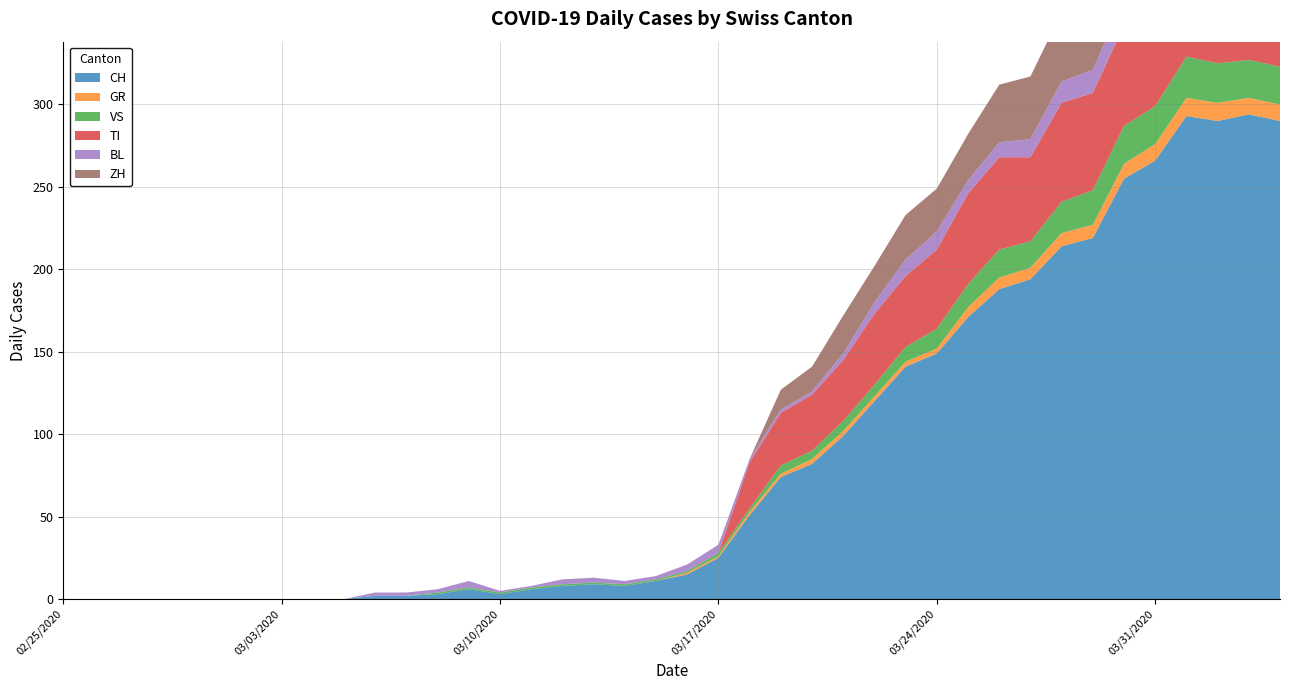

Reading left to right, what are all the values shown in this chart?

CH: 0=0	1=0	2=0	3=0	4=0	5=0	6=0	7=0	8=0	9=0	10=2	11=2	12=3	13=6	14=3	15=6	16=8	17=9	18=8	19=11	20=15	21=25	22=51	23=74	24=82	25=99	26=120	27=141	28=149	29=171	30=188	31=194	32=214	33=219	34=255	35=266	36=293	37=290	38=294	39=290
GR: 0=0	1=0	2=0	3=0	4=0	5=0	6=0	7=0	8=0	9=0	10=0	11=0	12=0	13=0	14=0	15=0	16=0	17=0	18=0	19=0	20=1	21=1	22=2	23=2	24=3	25=3	26=3	27=3	28=3	29=6	30=7	31=7	32=8	33=8	34=9	35=10	36=11	37=11	38=10	39=10
VS: 0=0	1=0	2=0	3=0	4=0	5=0	6=0	7=0	8=0	9=0	10=0	11=0	12=1	13=1	14=1	15=1	16=1	17=1	18=1	19=1	20=1	21=2	22=2	23=5	24=5	25=6	26=7	27=9	28=12	29=14	30=17	31=16	32=19	33=21	34=23	35=23	36=25	37=24	38=23	39=23
TI: 0=0	1=0	2=0	3=0	4=0	5=0	6=0	7=0	8=0	9=0	10=0	11=0	12=0	13=0	14=0	15=0	16=0	17=0	18=0	19=0	20=0	21=0	22=28	23=32	24=34	25=37	26=43	27=43	28=48	29=55	30=56	31=51	32=60	33=59	34=61	35=67	36=72	37=73	38=67	39=67
BL: 0=0	1=0	2=0	3=0	4=0	5=0	6=0	7=0	8=0	9=0	10=2	11=2	12=2	13=4	14=1	15=1	16=3	17=3	18=2	19=2	20=4	21=5	22=2	23=2	24=2	25=4	26=7	27=10	28=11	29=8	30=9	31=11	32=13	33=14	34=16	35=16	36=17	37=18	38=18	39=17
ZH: 0=0	1=0	2=0	3=0	4=0	5=0	6=0	7=0	8=0	9=0	10=0	11=0	12=0	13=0	14=0	15=0	16=0	17=0	18=0	19=0	20=0	21=0	22=0	23=12	24=15	25=23	26=22	27=27	28=26	29=28	30=35	31=38	32=42	33=46	34=46	35=50	36=54	37=53	38=57	39=59